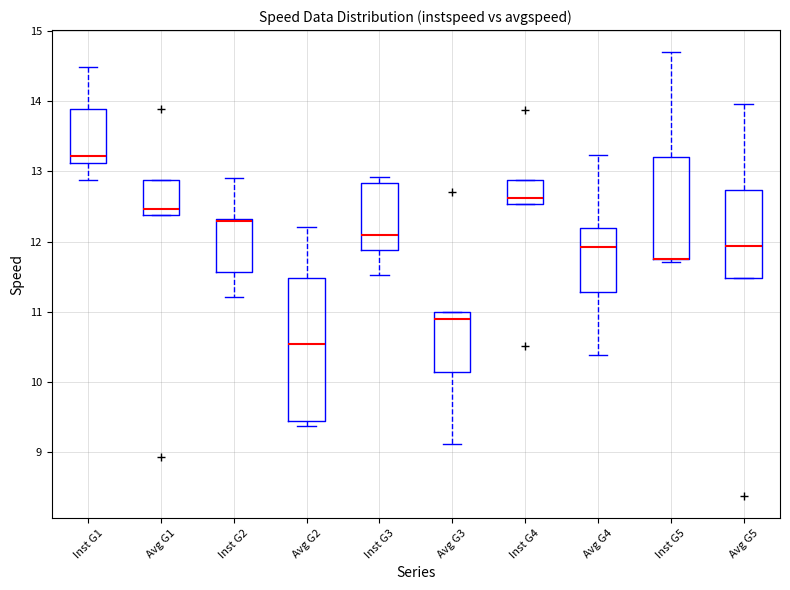

Reading left to right, read every box against the y-axis: the position of its median line, the range the box covers, and the ends of its whiskers. The values are not printed on the chart, so give them approximately, as read against the axis.

Inst G1: median 13.2, box 13.1 to 13.9, whiskers 12.9 to 14.5
Avg G1: median 12.5, box 12.4 to 12.9, whiskers 12.4 to 12.9
Inst G2: median 12.3 (drawn on the box's upper edge), box 11.6 to 12.3, whiskers 11.2 to 12.9
Avg G2: median 10.5, box 9.4 to 11.5, whiskers 9.4 (just below the box's lower edge) to 12.2
Inst G3: median 12.1, box 11.9 to 12.8, whiskers 11.5 to 12.9
Avg G3: median 10.9, box 10.1 to 11.0, whiskers 9.1 to 11.0
Inst G4: median 12.6, box 12.5 to 12.9, whiskers 12.5 to 12.9
Avg G4: median 11.9, box 11.3 to 12.2, whiskers 10.4 to 13.2
Inst G5: median 11.8 (drawn on the box's lower edge), box 11.7 to 13.2, whiskers 11.7 (just below the box's lower edge) to 14.7
Avg G5: median 11.9, box 11.5 to 12.7, whiskers 11.5 to 14.0